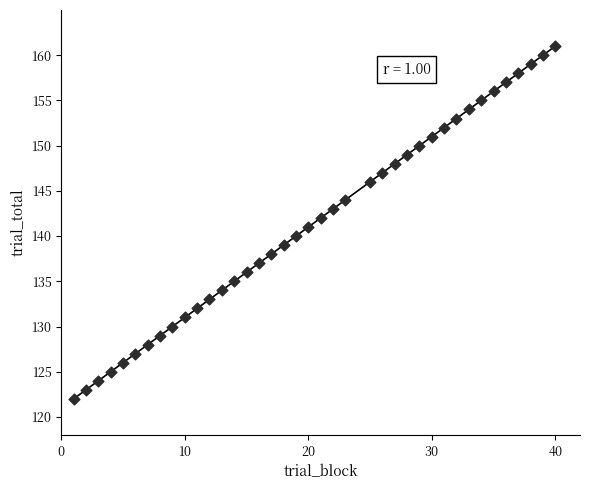

What is the range of Y values (max minus min)?

39